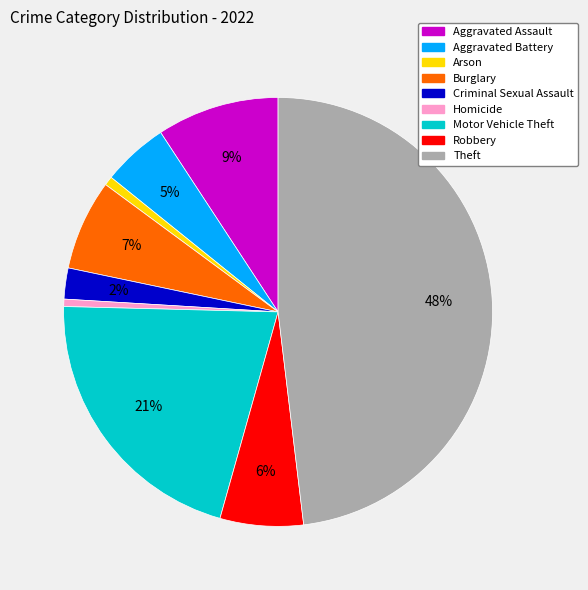

Do Motor Vehicle Theft and Robbery together represent more than half of the pie?

No